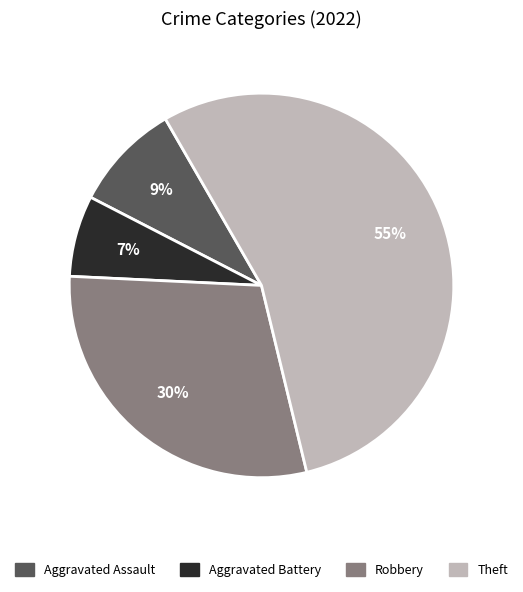

Is the sum of Aggravated Assault and Theft greater than half?

Yes